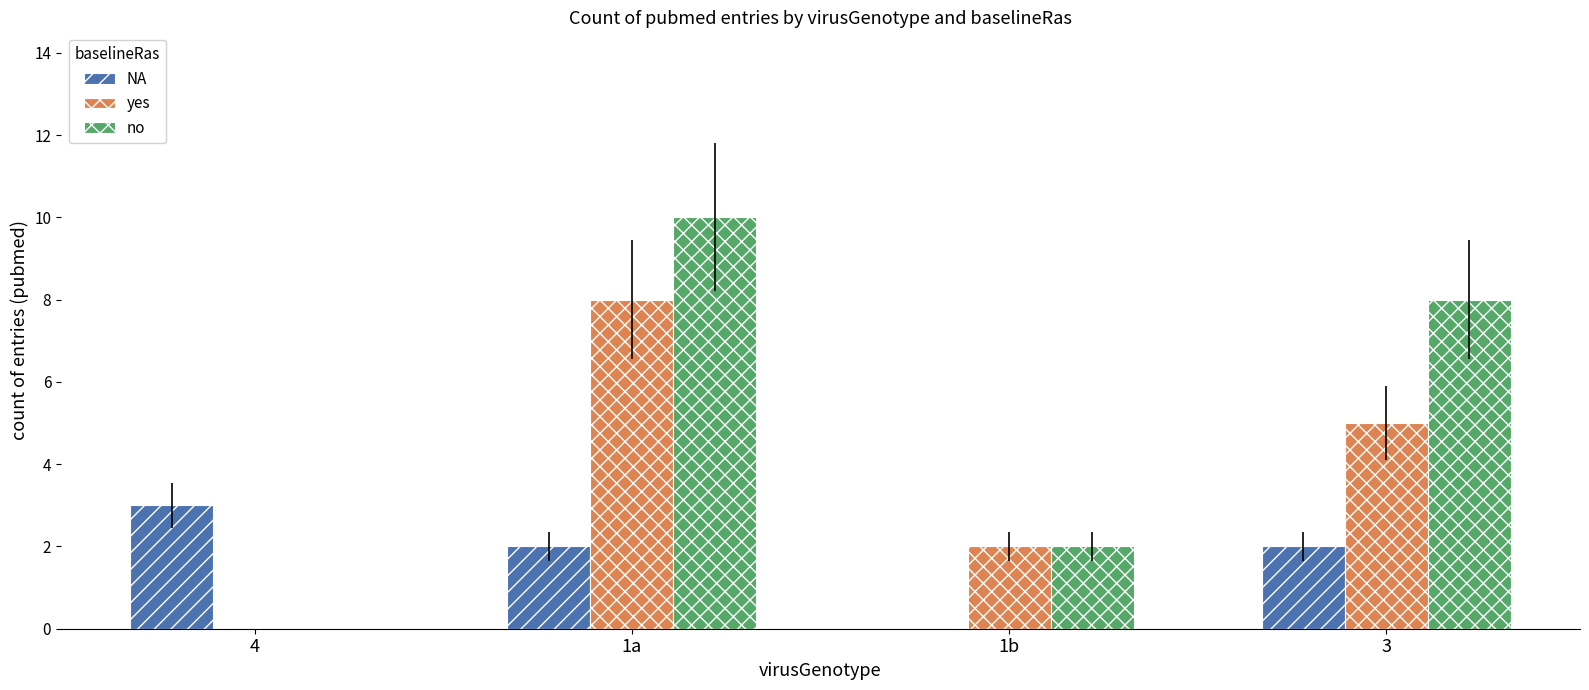

How many values in no are above zero?

3